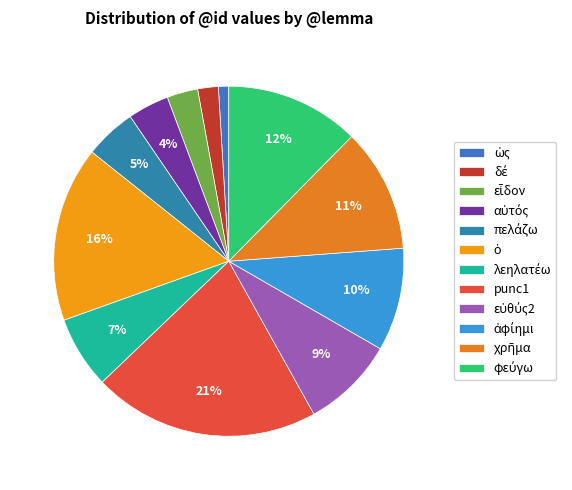

How many slices are in this pie chart?

12